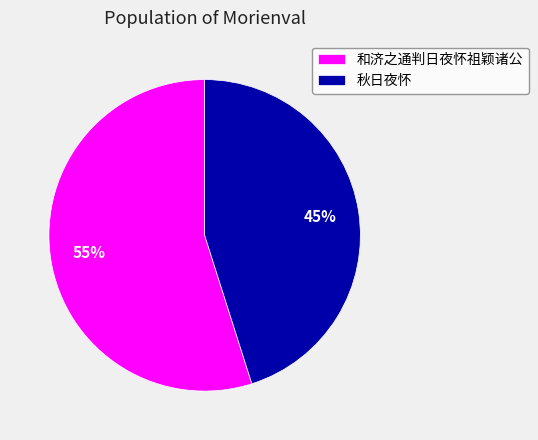

What is the ratio of the value at 秋日夜怀 to the value at 和济之通判日夜怀祖颖诸公?

0.8